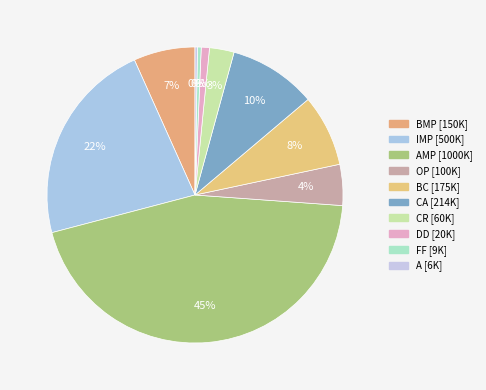

Is it true that OP is 4% of the pie?

True